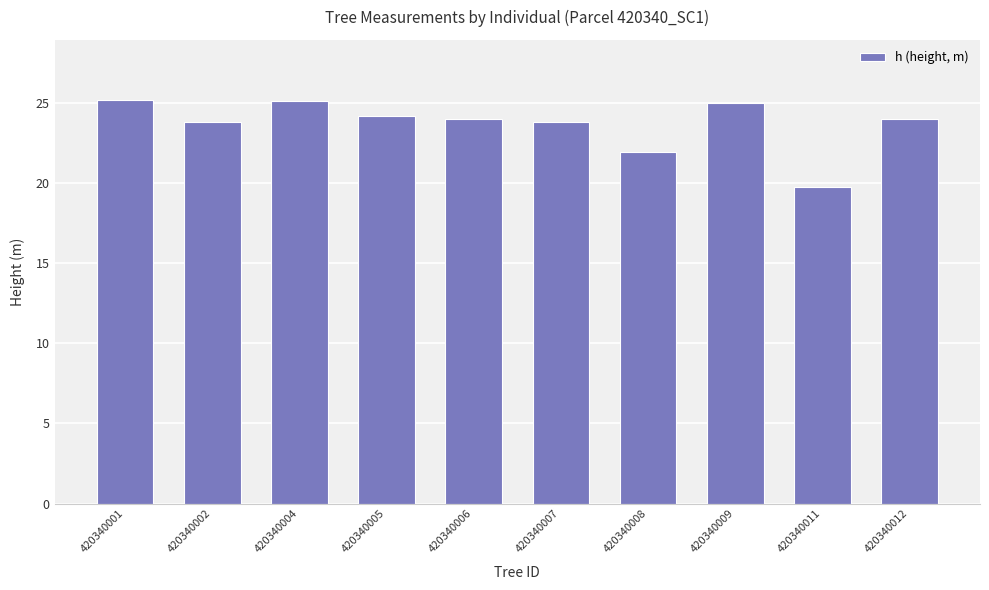

At which category does the chart reach its minimum across all series?

420340011